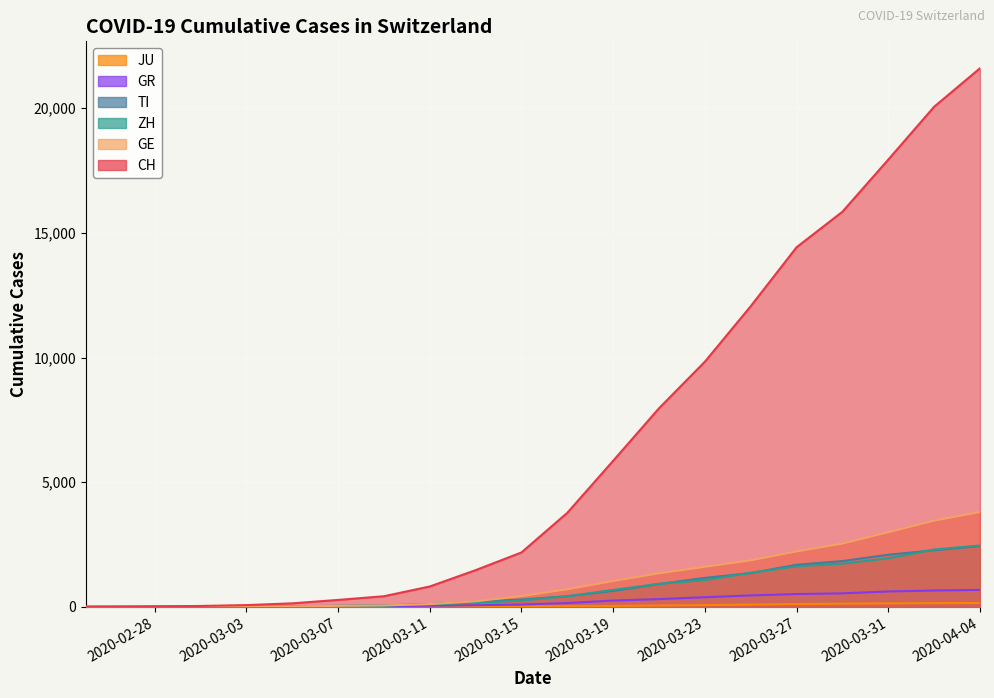

True or false: GE and JU cross at least once.

False